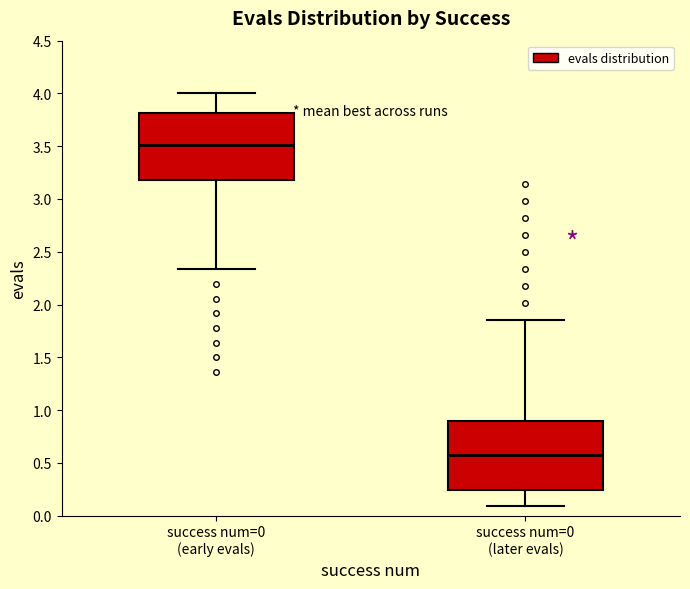

Where does the upper whisker of the box for success num=0 (early evals) end on the y-axis? The values are not printed on the chart, so give them approximately, as read against the axis.

4.00